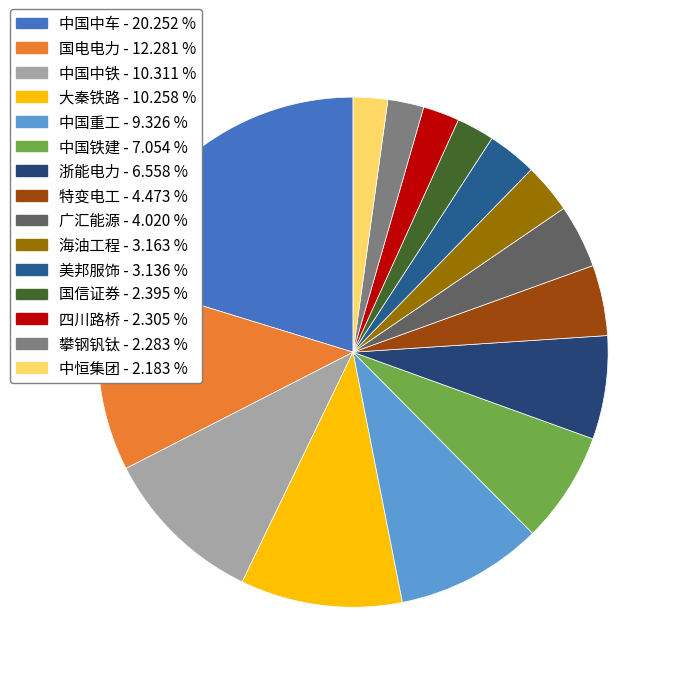

Does any single category account for the majority?

No